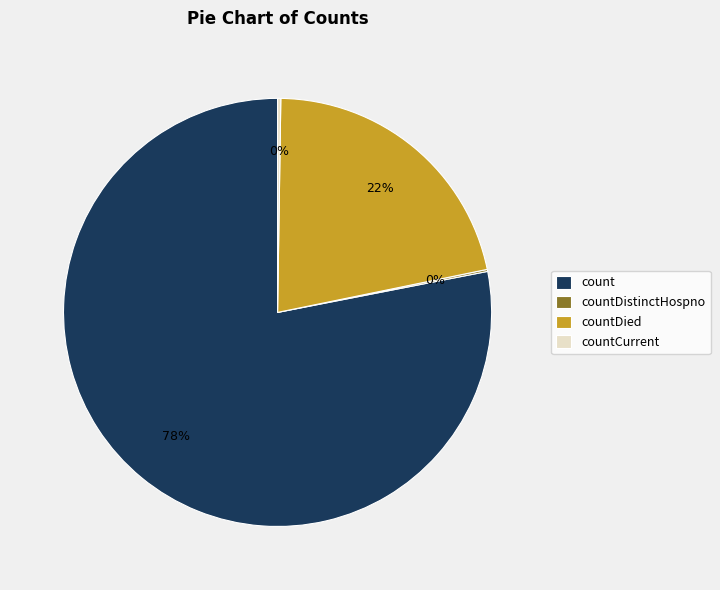

Which slice is the largest?

count